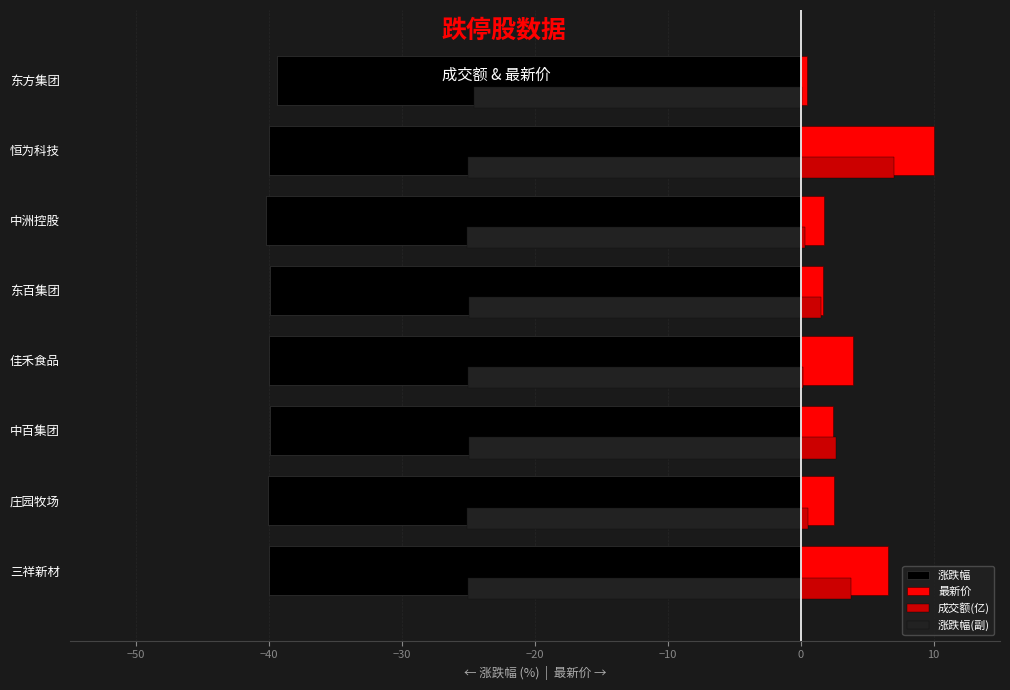

What is the average value of the 最新价 series?

3.7